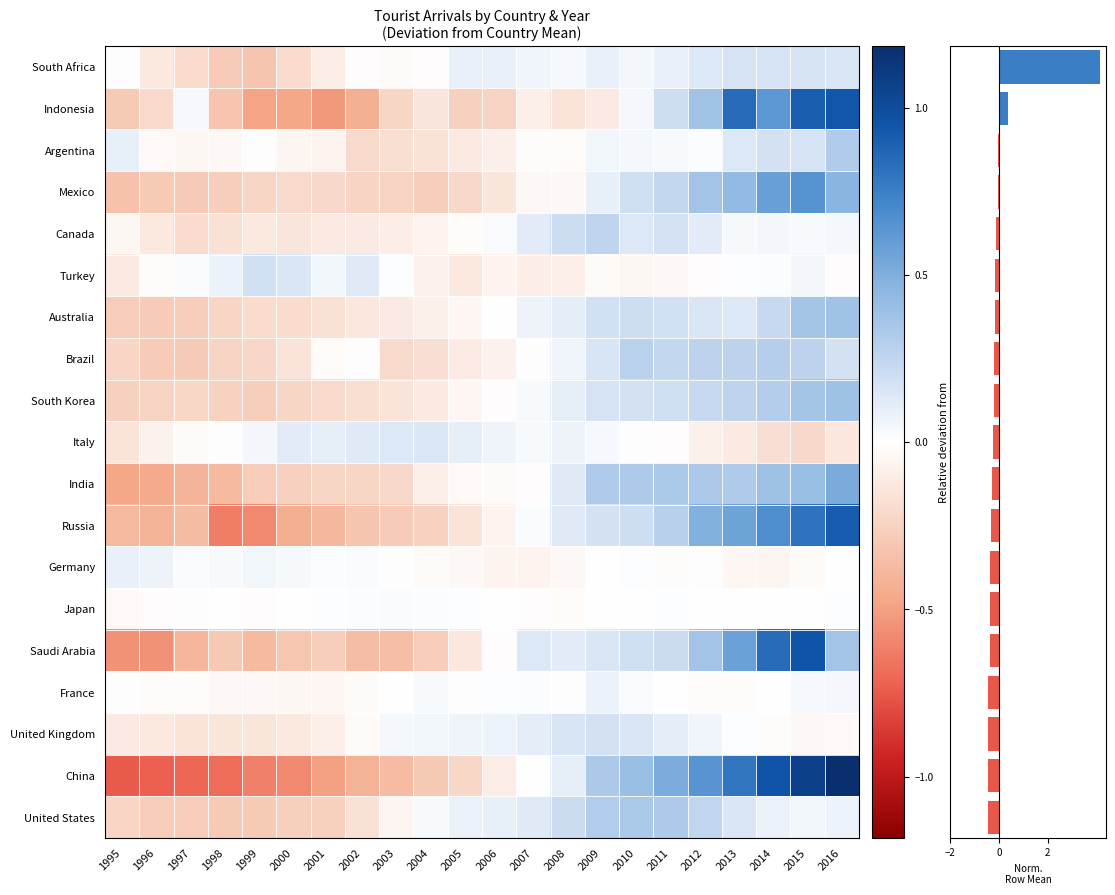

At how many categories does at least one series exceed 0?

22